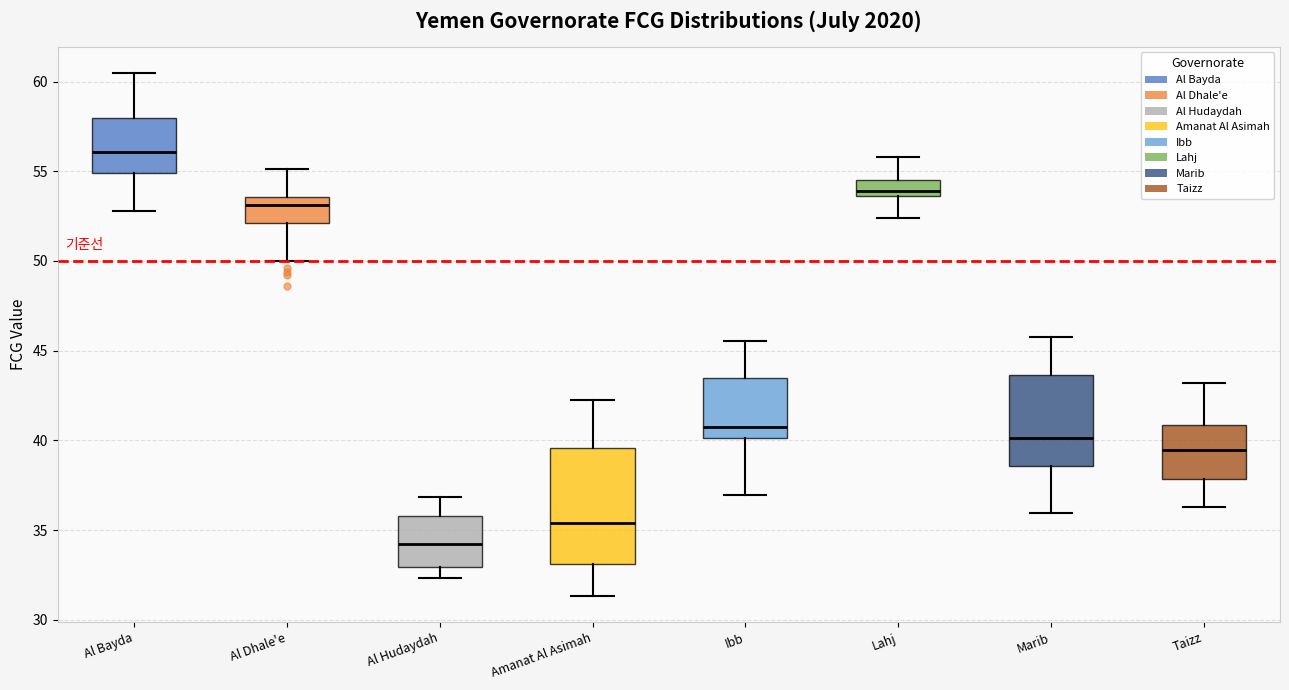

Where does the median line of the box for Marib sit on the y-axis? The values are not printed on the chart, so give them approximately, as read against the axis.

40.0